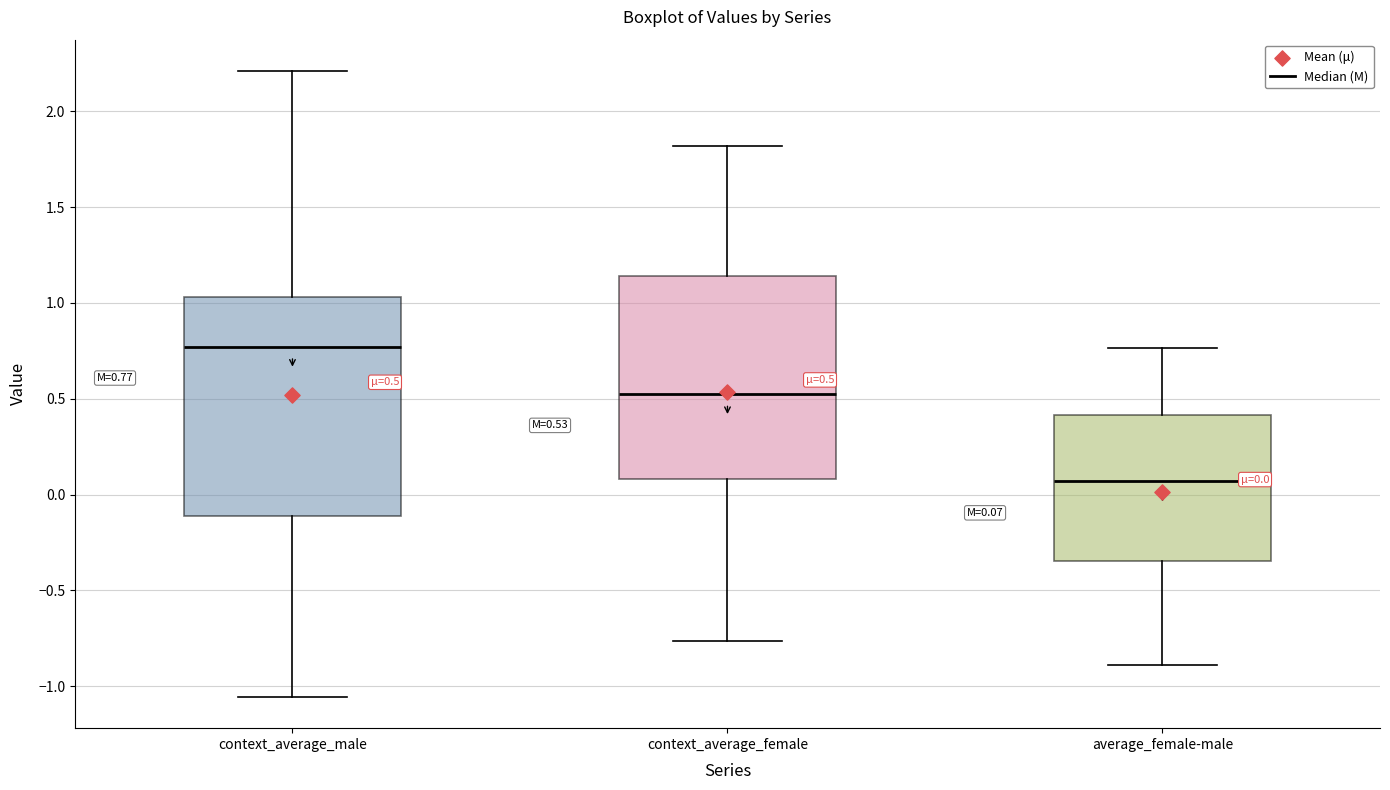

Which box has the lowest median line?

average_female-male